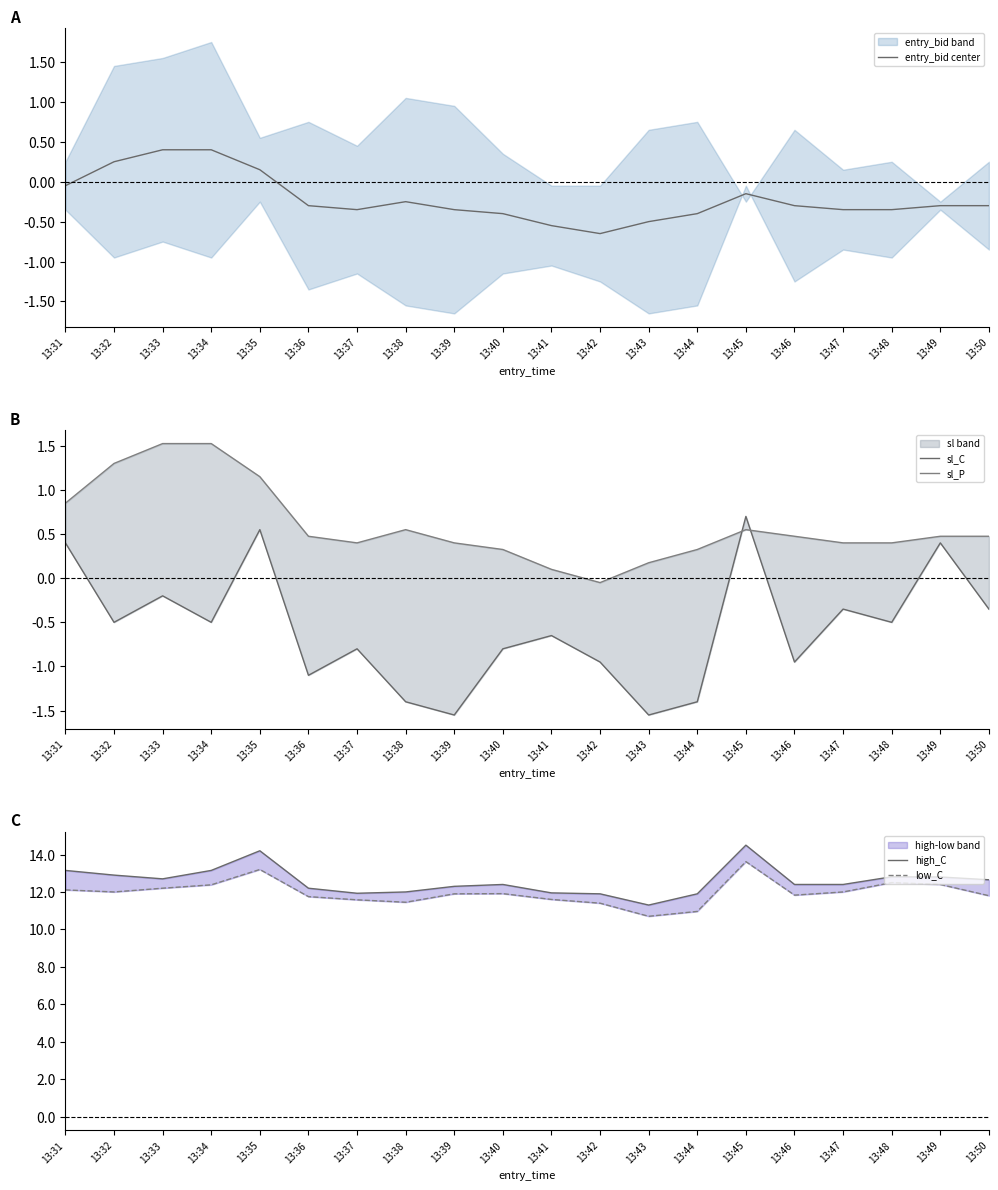

Reading right to left, what are all the values shown in this chart?

entry_bid center: 13:50=-0.3	13:49=-0.3	13:48=-0.3	13:47=-0.3	13:46=-0.3	13:45=-0.2	13:44=-0.4	13:43=-0.5	13:42=-0.7	13:41=-0.6	13:40=-0.4	13:39=-0.3	13:38=-0.3	13:37=-0.3	13:36=-0.3	13:35=0.2	13:34=0.4	13:33=0.4	13:32=0.2	13:31=-0.0
sl_C: 13:50=-0.4	13:49=0.4	13:48=-0.5	13:47=-0.4	13:46=-0.9	13:45=0.7	13:44=-1.4	13:43=-1.6	13:42=-0.9	13:41=-0.7	13:40=-0.8	13:39=-1.6	13:38=-1.4	13:37=-0.8	13:36=-1.1	13:35=0.6	13:34=-0.5	13:33=-0.2	13:32=-0.5	13:31=0.4
sl_P: 13:50=0.5	13:49=0.5	13:48=0.4	13:47=0.4	13:46=0.5	13:45=0.6	13:44=0.3	13:43=0.2	13:42=-0.1	13:41=0.1	13:40=0.3	13:39=0.4	13:38=0.6	13:37=0.4	13:36=0.5	13:35=1.1	13:34=1.5	13:33=1.5	13:32=1.3	13:31=0.8
high_C: 13:50=12.7	13:49=12.8	13:48=12.8	13:47=12.4	13:46=12.4	13:45=14.5	13:44=11.9	13:43=11.3	13:42=11.9	13:41=11.9	13:40=12.4	13:39=12.3	13:38=12.0	13:37=11.9	13:36=12.2	13:35=14.2	13:34=13.2	13:33=12.7	13:32=12.9	13:31=13.2
low_C: 13:50=11.8	13:49=12.4	13:48=12.5	13:47=12.0	13:46=11.8	13:45=13.6	13:44=11.0	13:43=10.7	13:42=11.4	13:41=11.6	13:40=11.9	13:39=11.9	13:38=11.4	13:37=11.6	13:36=11.8	13:35=13.2	13:34=12.4	13:33=12.2	13:32=12.0	13:31=12.1